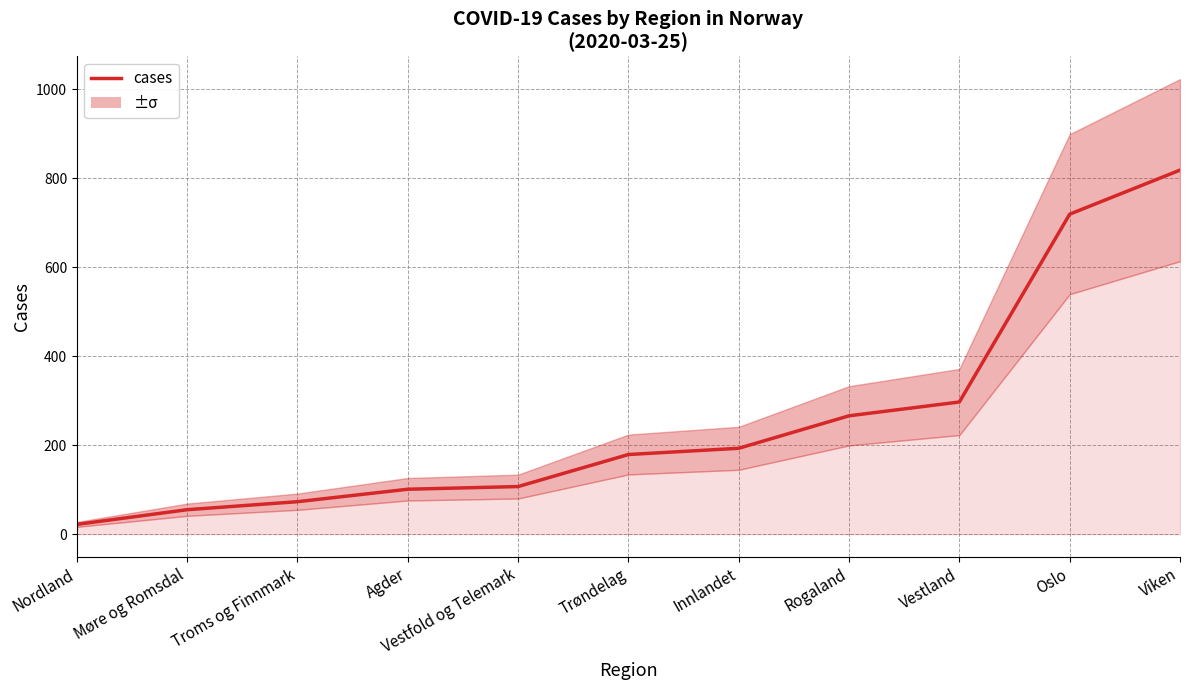

Is it true that the value at Rogaland is 418?

False